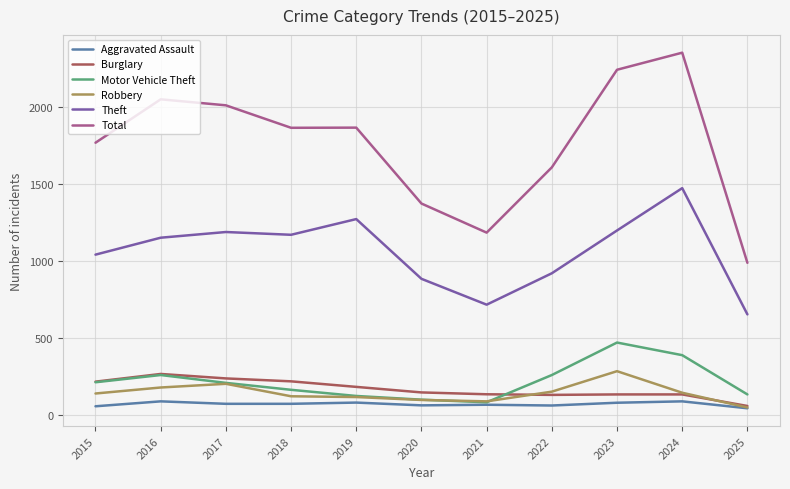

In Motor Vehicle Theft, how many points are higher than both neighbors (excluding endpoints)?

2